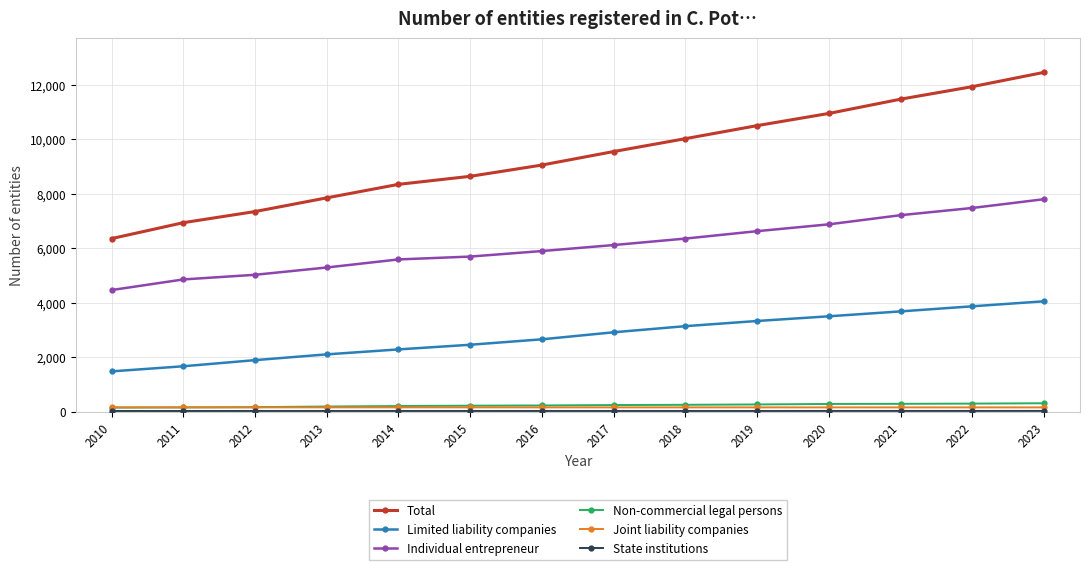

True or false: Individual entrepreneur and Limited liability companies intersect in this chart.

False